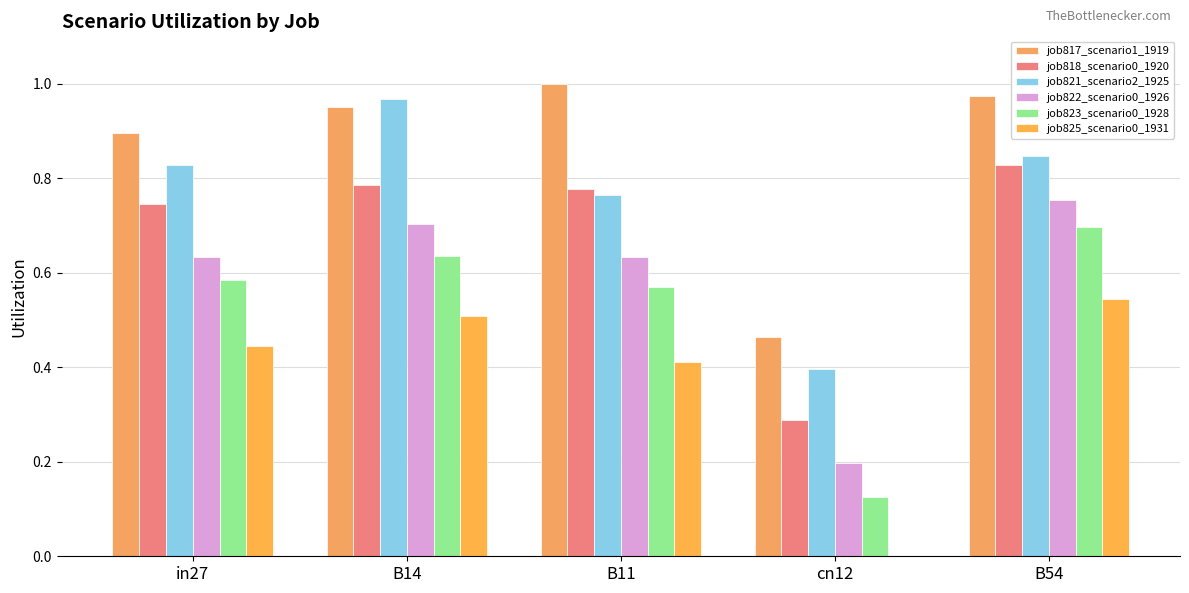

How many groups of bars are there?

5